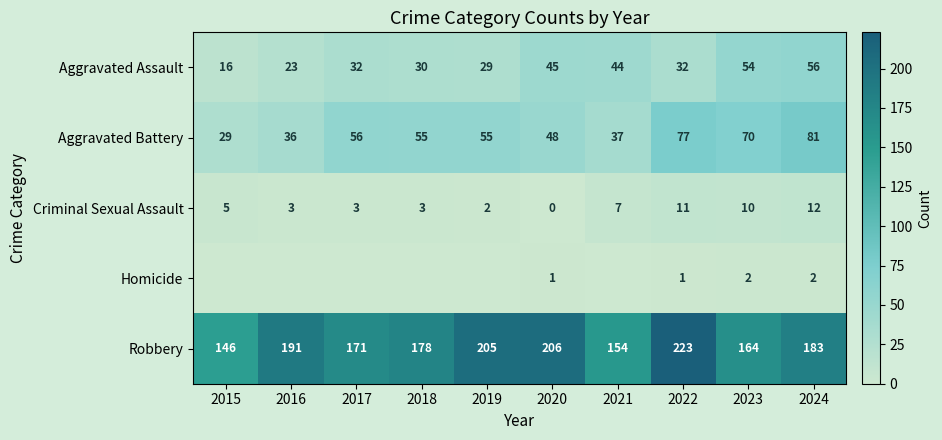

The Criminal Sexual Assault series shows 20 at 2022. True or false?

False